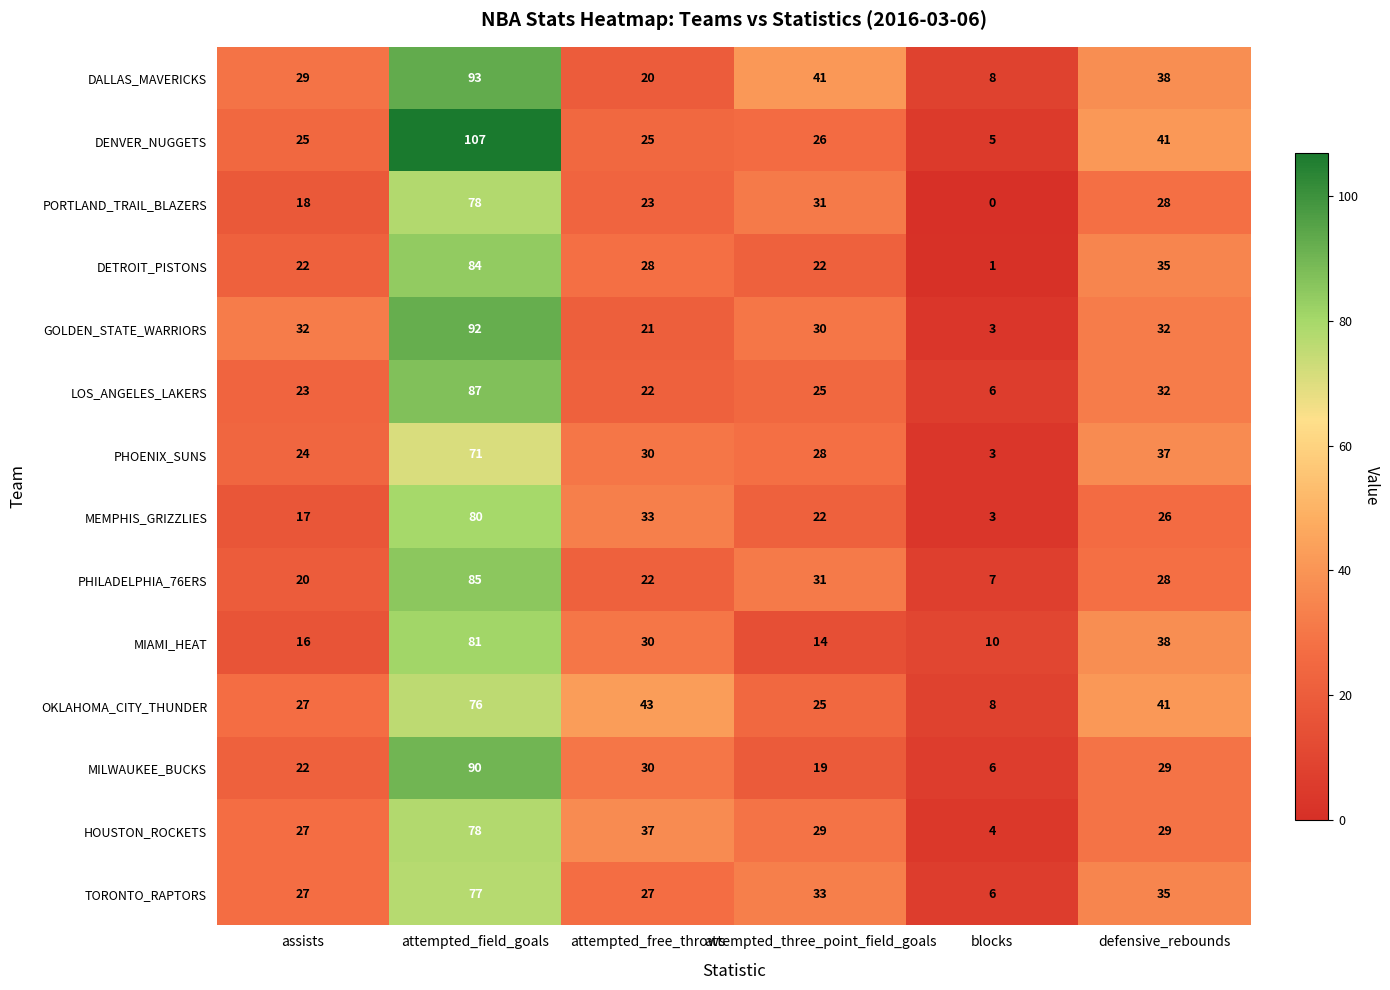

What is the maximum value for GOLDEN_STATE_WARRIORS?

92